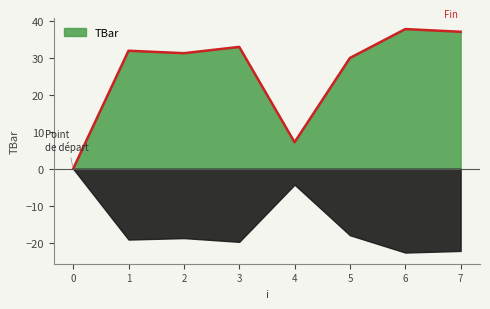

What is the ratio of the value at 1 to the value at 6?

0.8